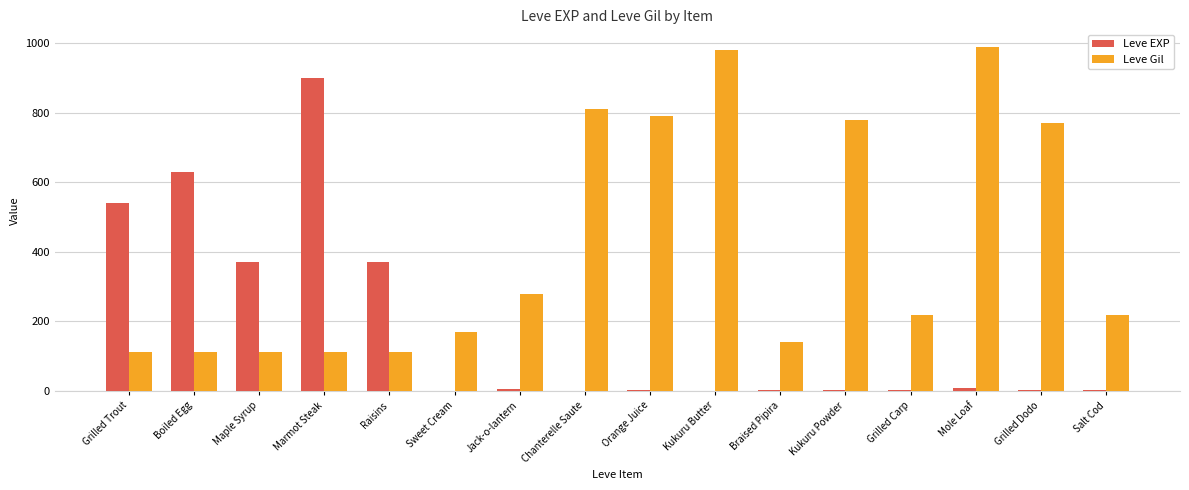

What is the spread (max minus min) of values at Sweet Cream?

169